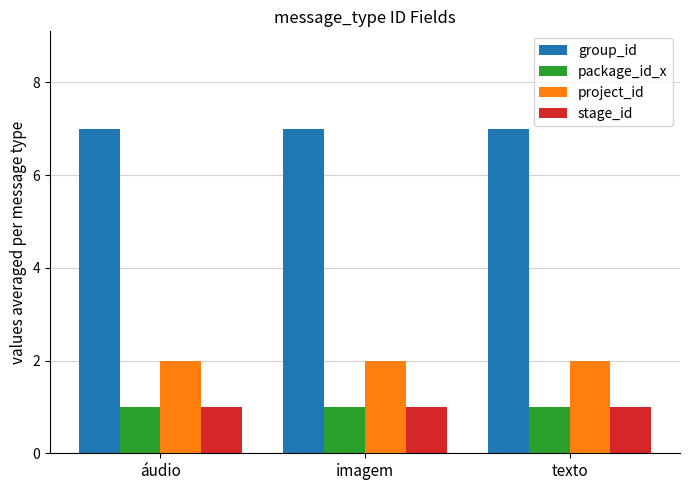

The value of package_id_x at imagem is 1. True or false?

True